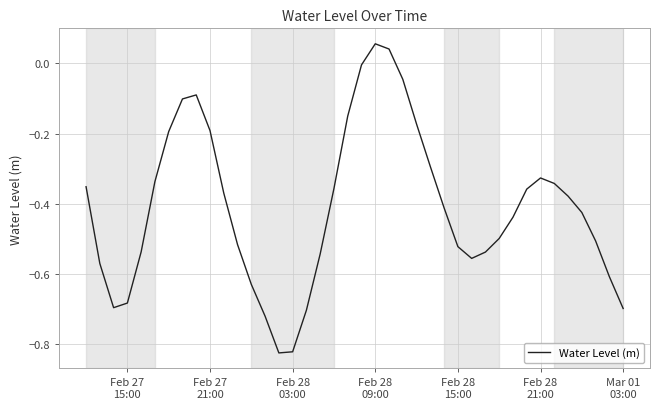

True or false: there are more than 1 points higher than both neighbors.

True